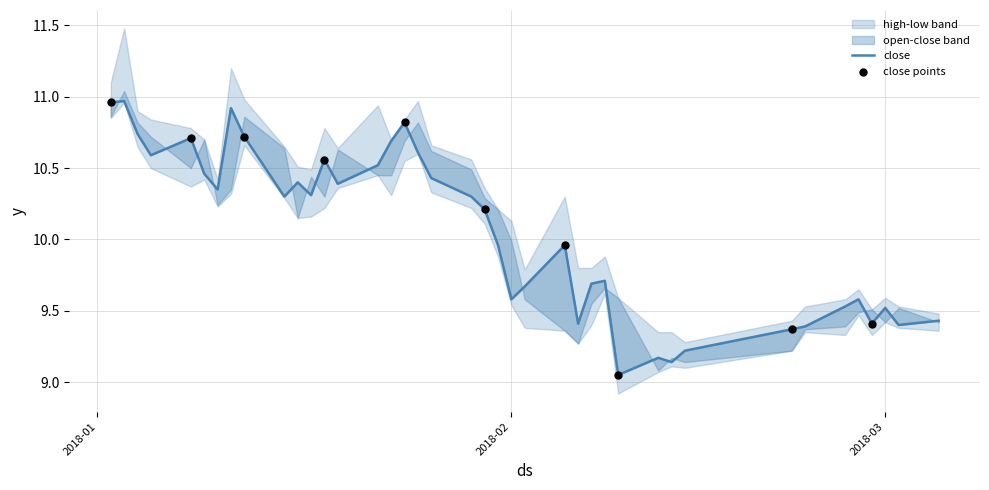

Which series has the largest total across all categories?

high